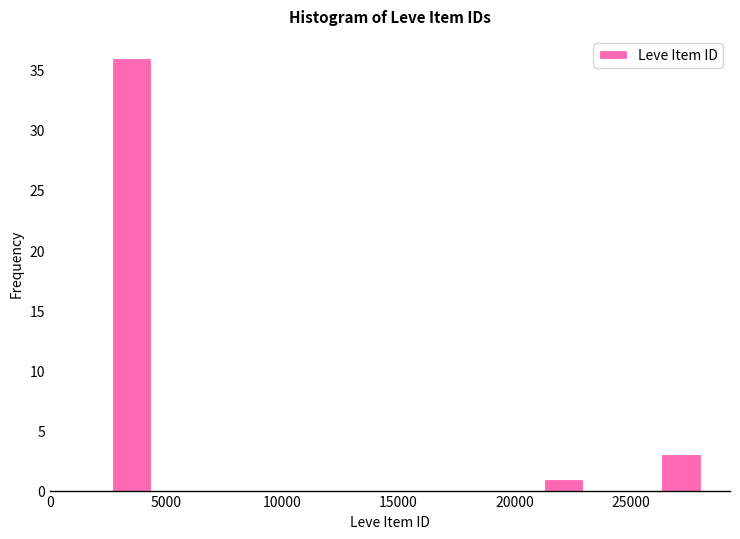

Read against the x-axis, roughly where is the centre of the tallest bar?

3500